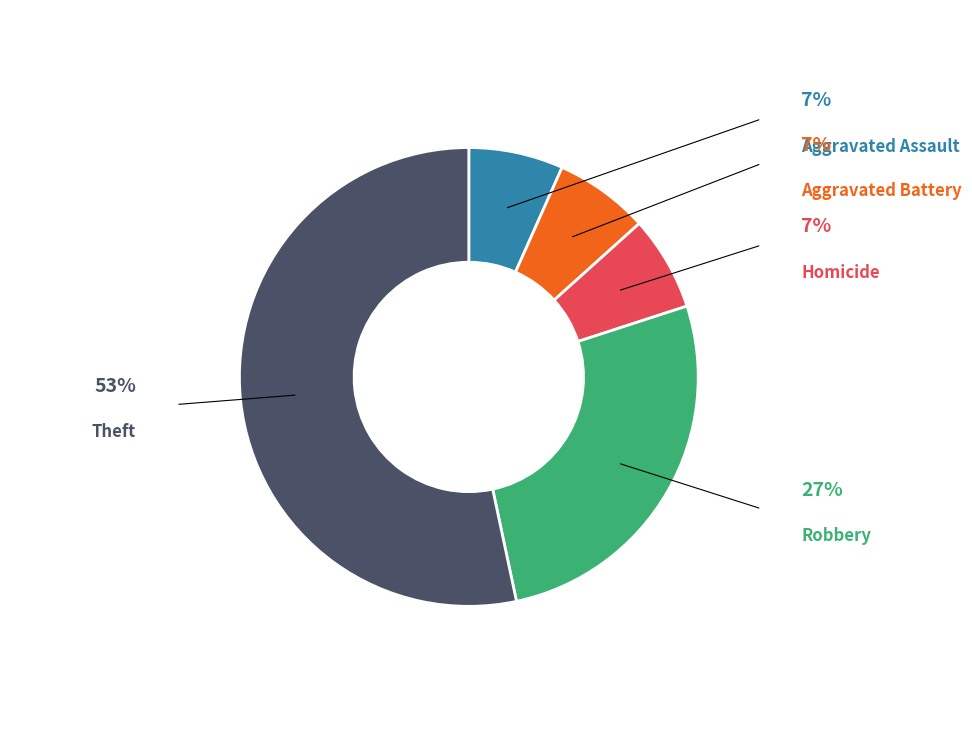

To the nearest percent, what is the difference between the largest and smallest slice percentages?

47%